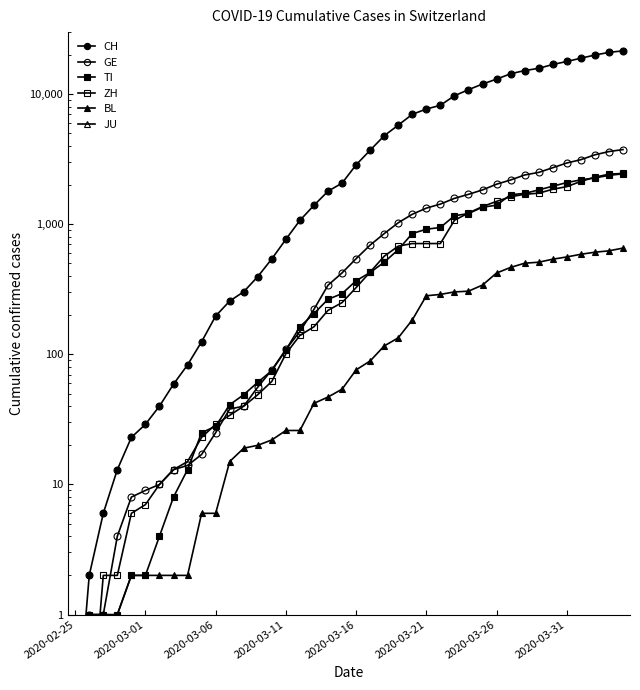

The ZH series shows 91.5 at 16. True or false?

False